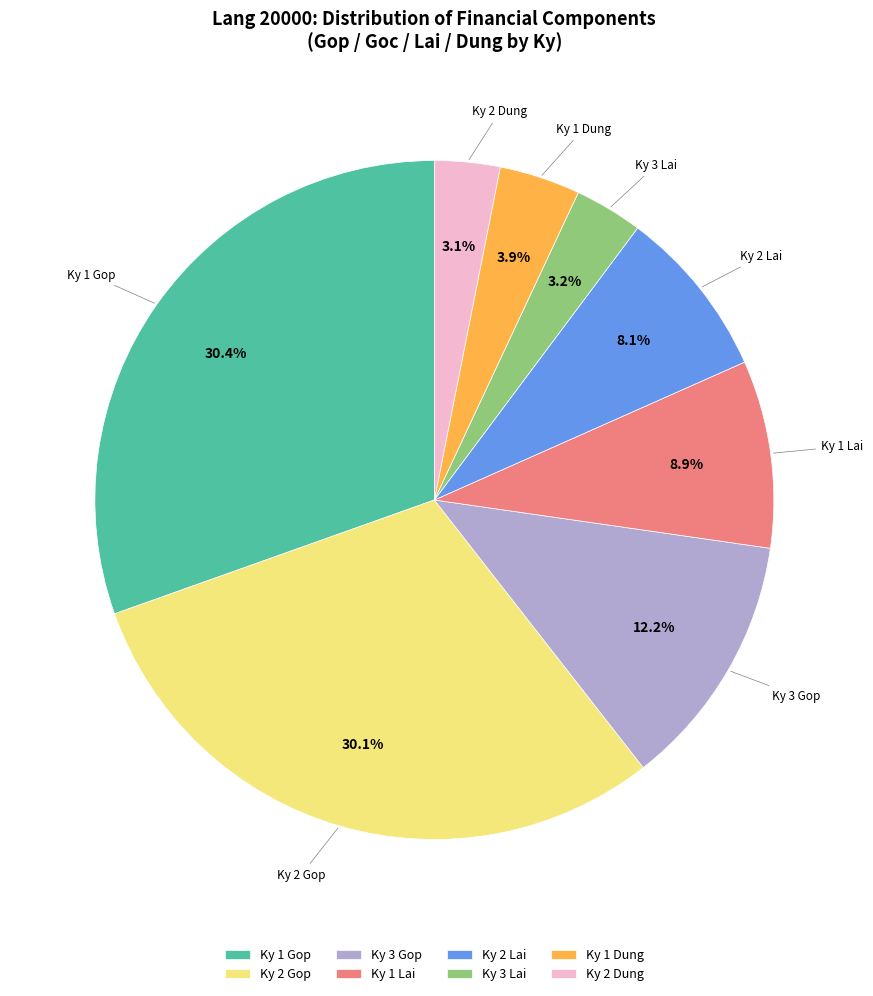

Between Ky 2 Gop and Ky 2 Dung, which is larger?

Ky 2 Gop